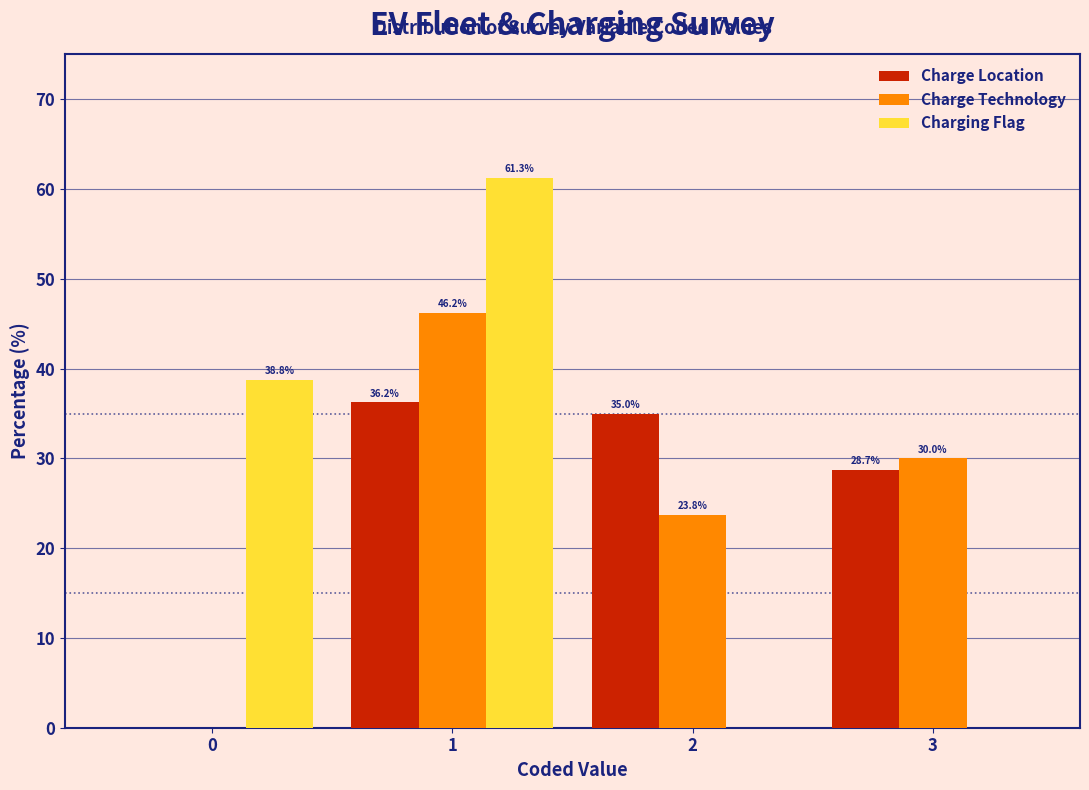

In the Charge Location series, which range on the x-axis has the tallest bar?

0.5 to 1.5